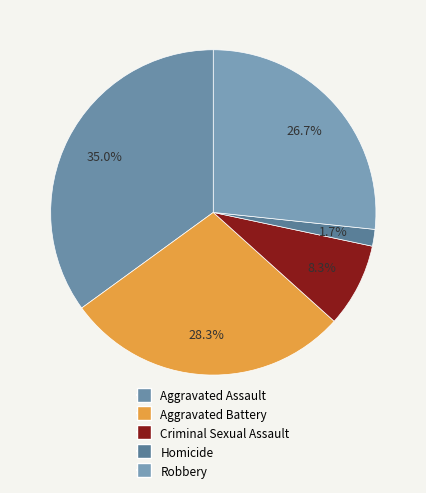

To the nearest percent, what is the average slice percentage?

20%